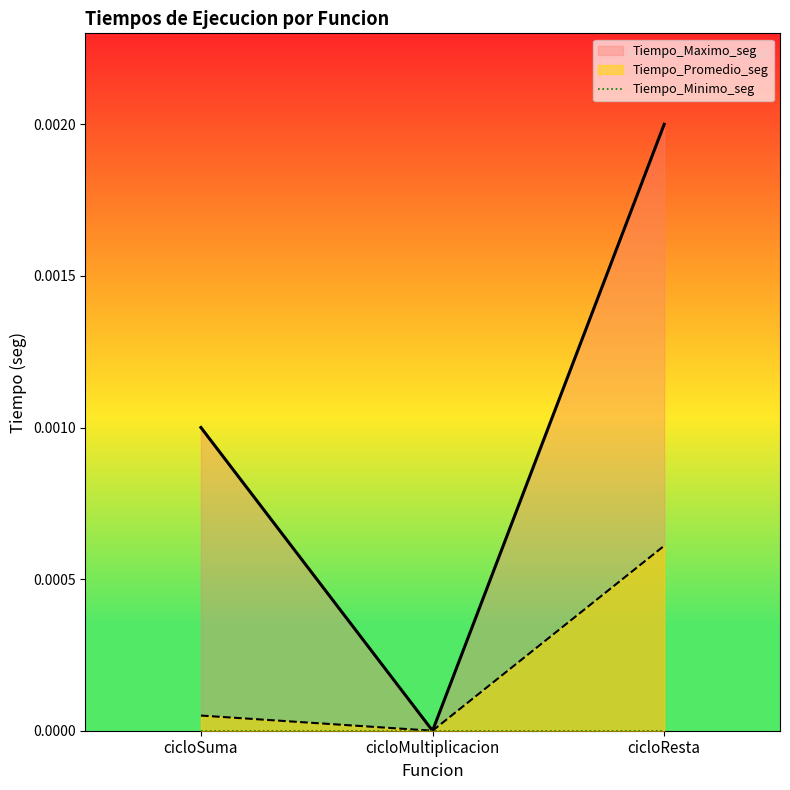

Which series has the largest total across all categories?

Tiempo_Maximo_seg